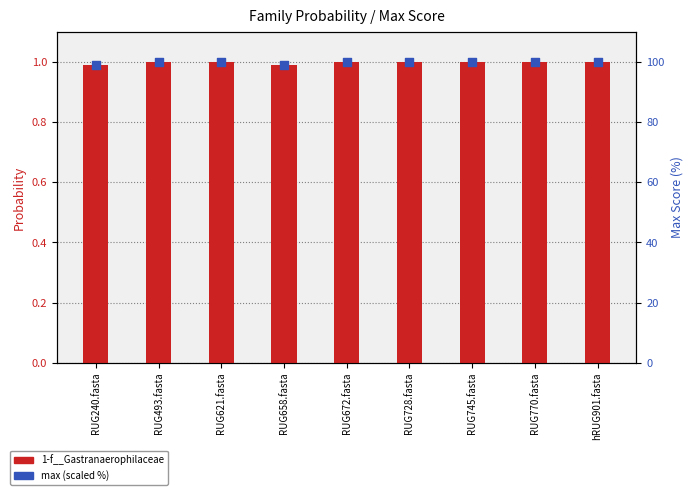

At which category is the sum across all series the highest?

RUG493.fasta